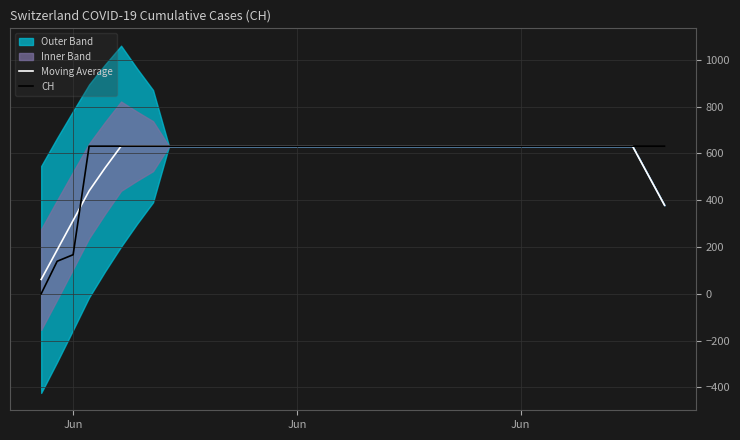

Which series ends up on top after the final intersection of CH and Moving Average?

CH